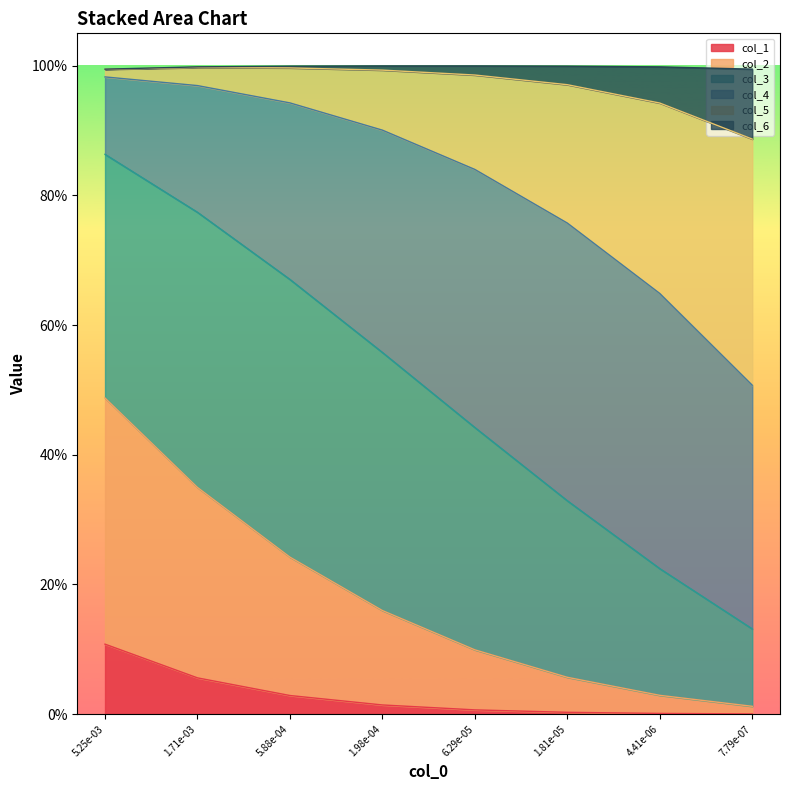

What are all the series names shown in the legend?

col_1, col_2, col_3, col_4, col_5, col_6